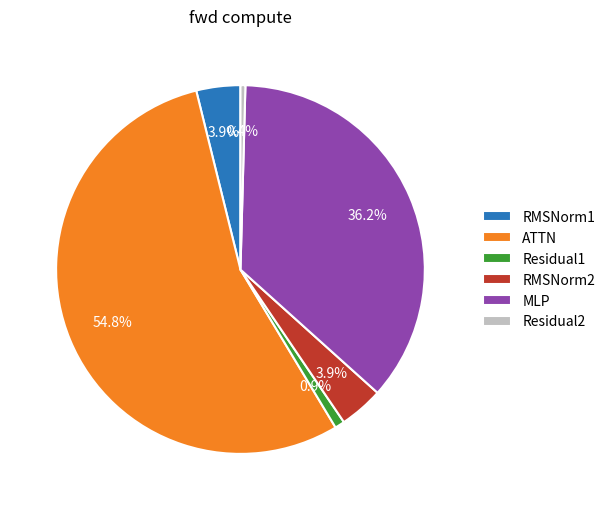

Between Residual2 and MLP, which is larger?

MLP